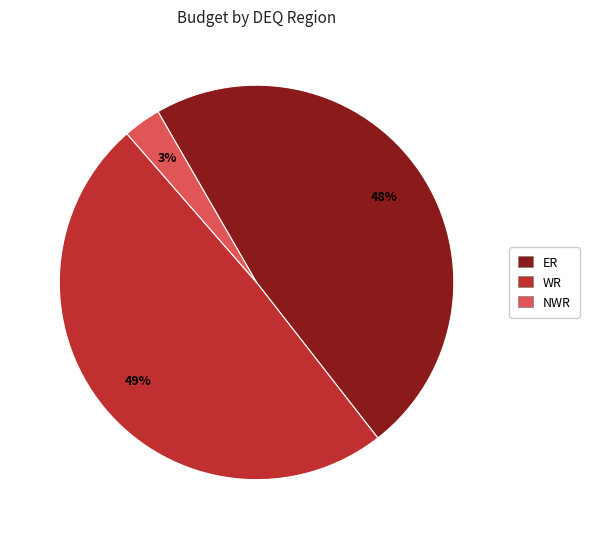

Does any single category account for the majority?

No